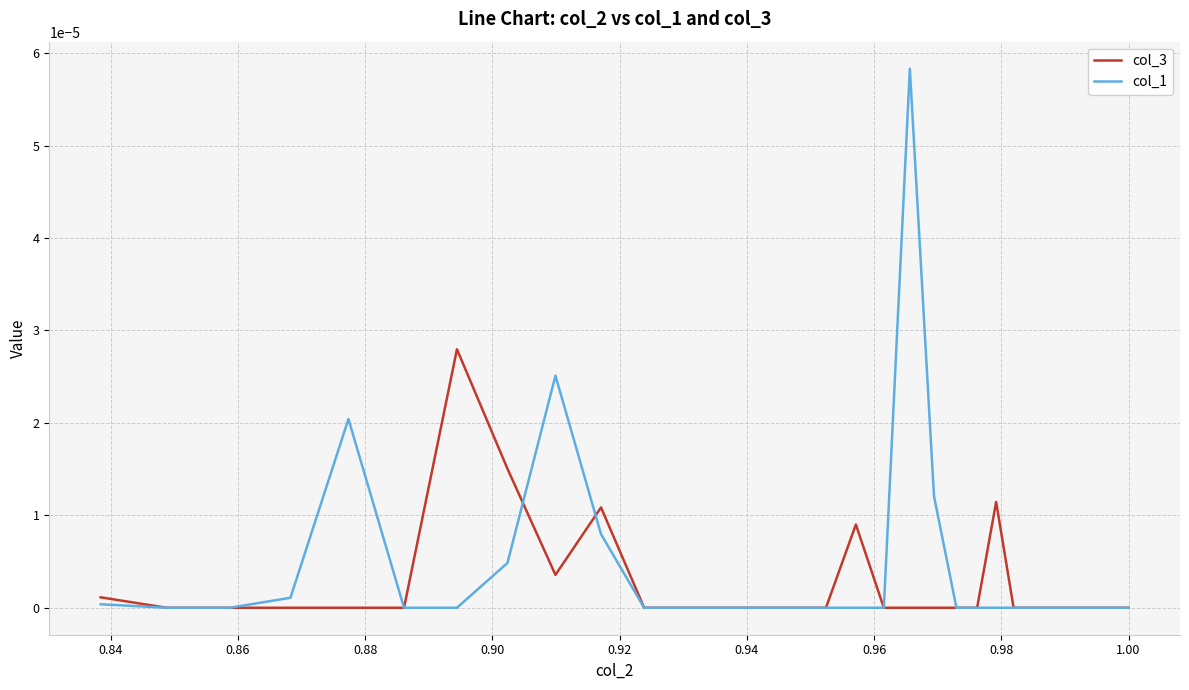

Which series ends up on top after the final intersection of col_3 and col_1?

col_3